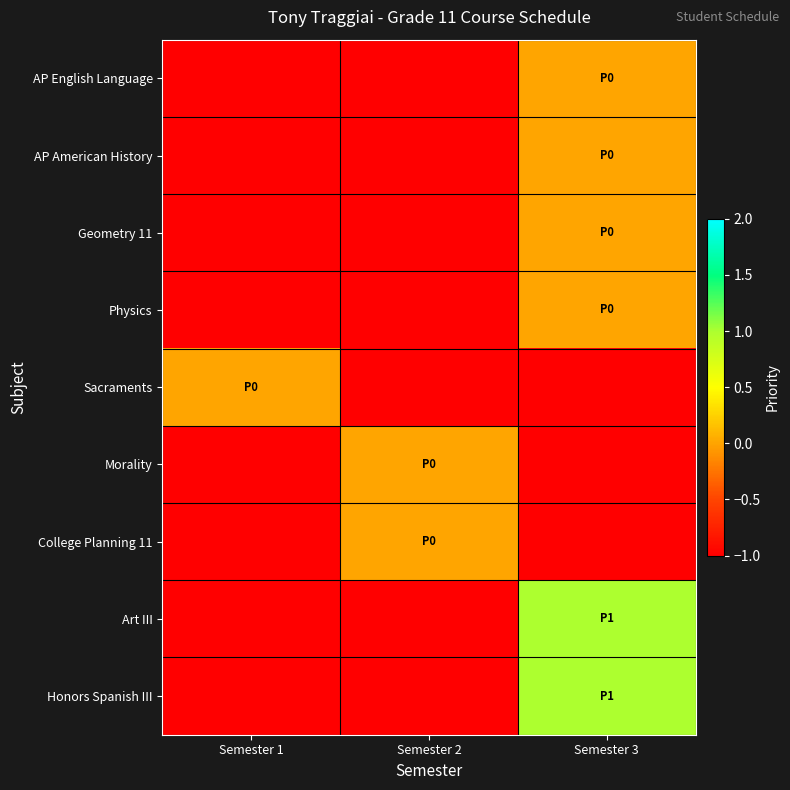

At which category does the chart reach its peak across all series?

Semester 3